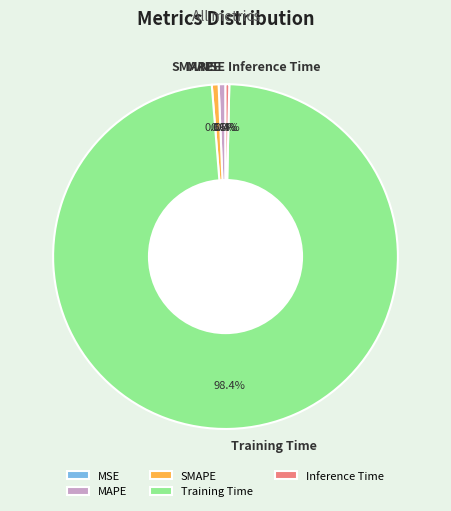

What is the largest slice in the pie chart?

Training Time